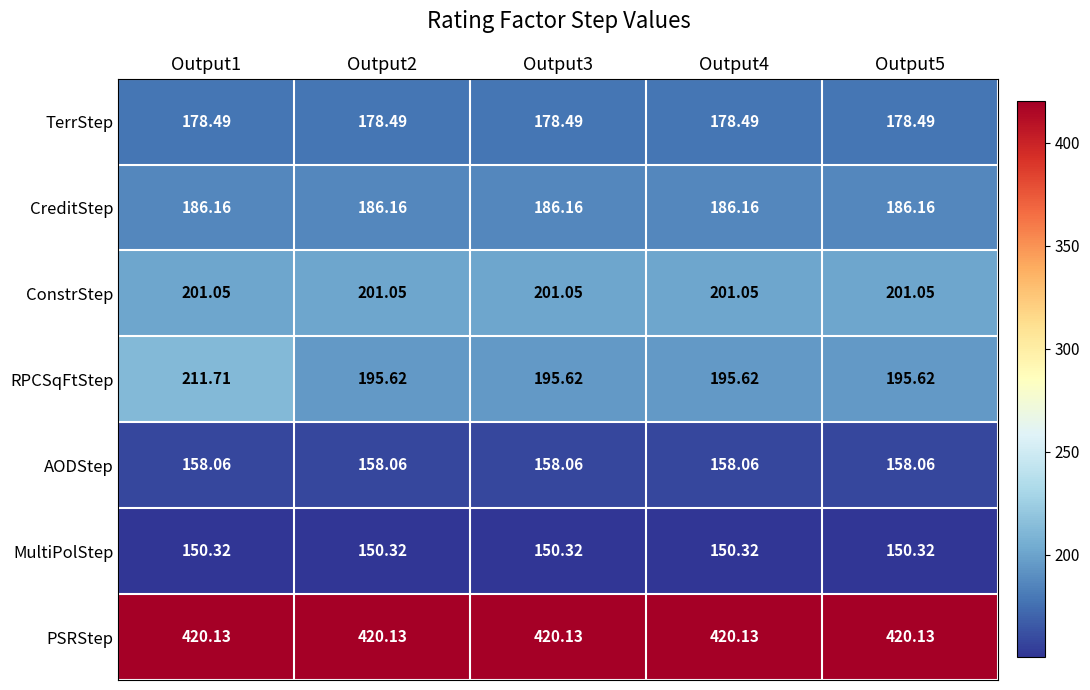

Which series has the largest total across all categories?

PSRStep